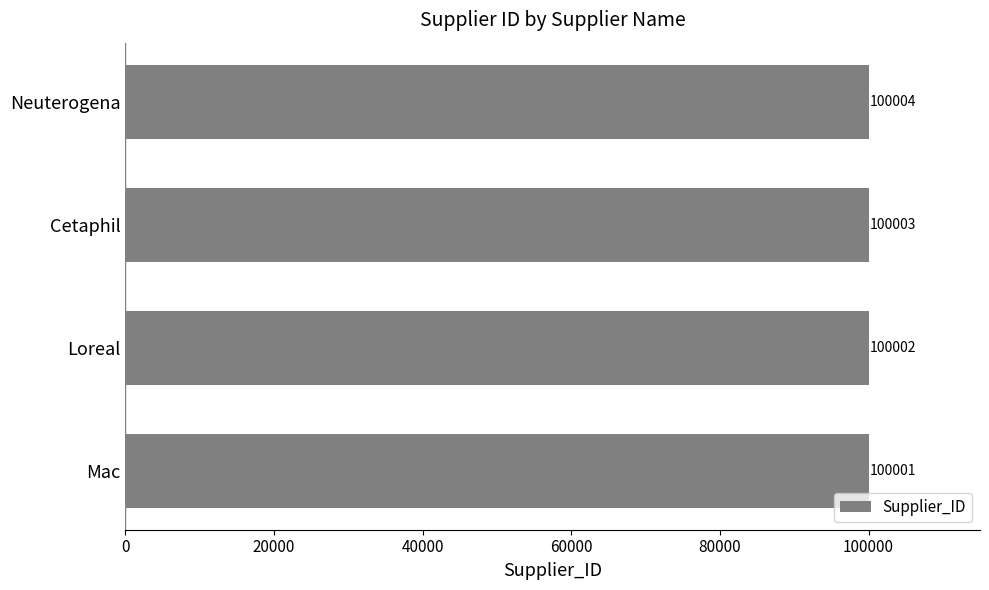

What is the difference between the second highest and second lowest values?

1